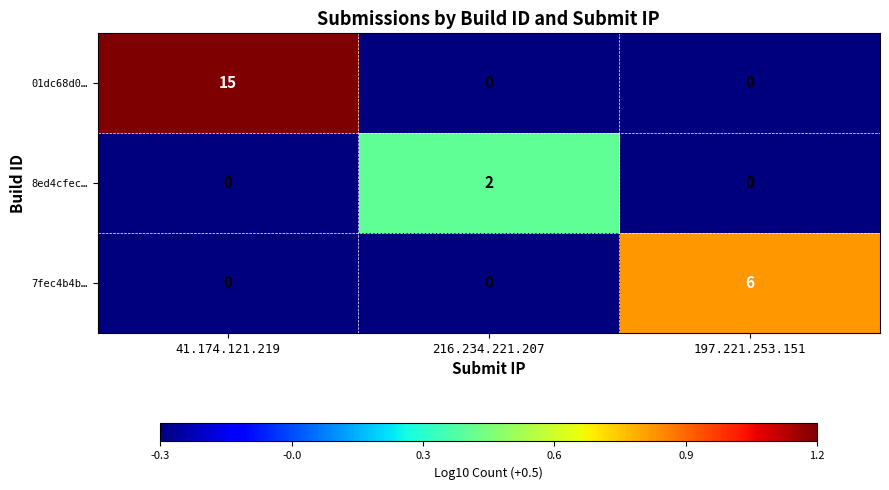

At which category is the sum across all series the highest?

41.174.121.219